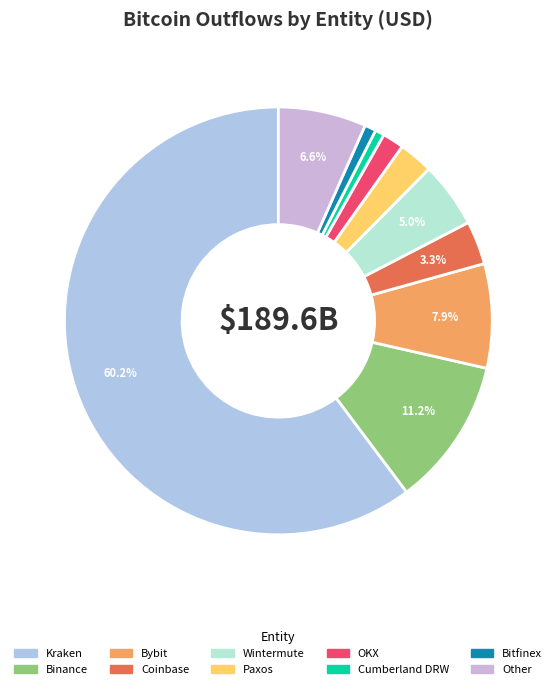

How many segments does this pie chart have?

10